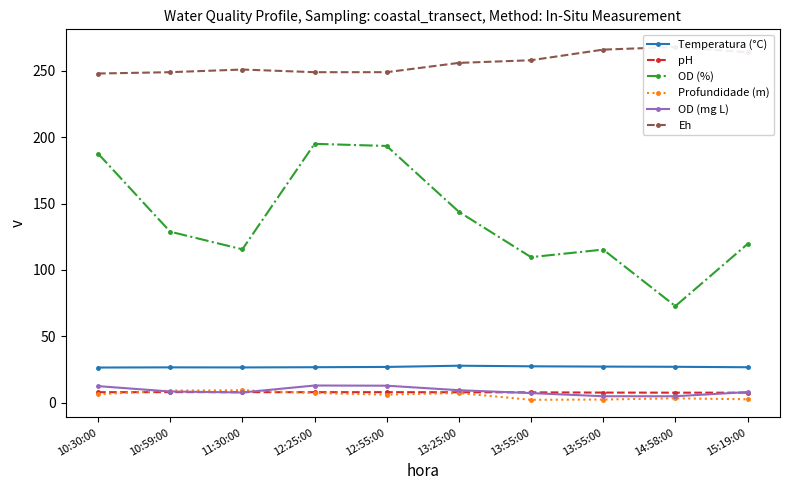

What is the spread (max minus min) of values at 15:19:00?

261.5